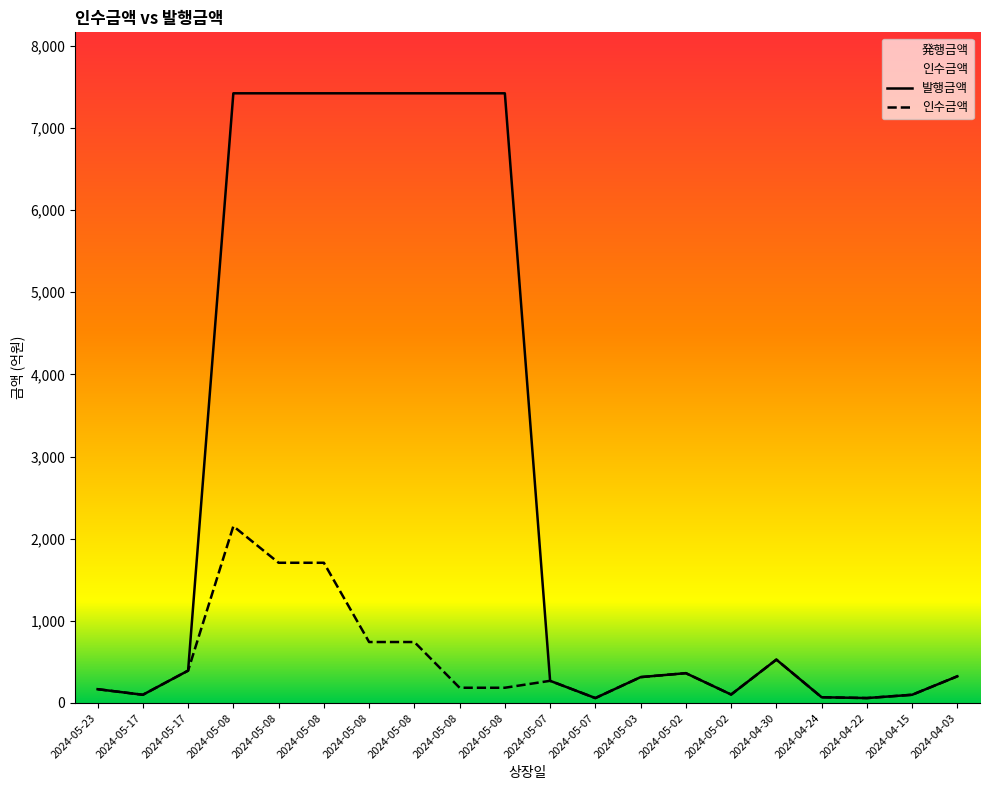

What is the sum of the 발행금액 values at 2024-05-08 and 2024-05-07?

7482.6